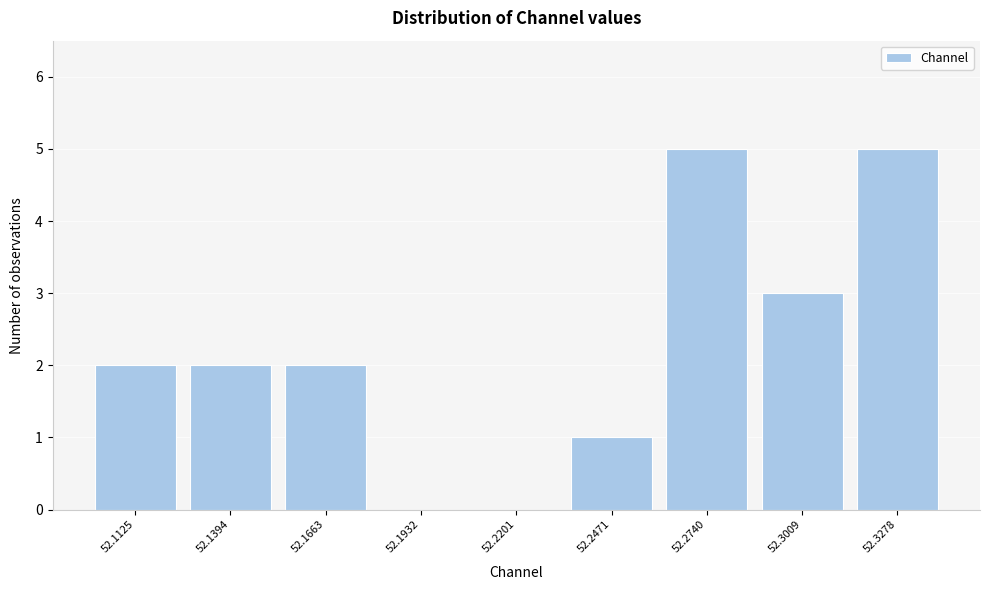

Reading right to left, list all the values displayed in this chart.

52.3278=5	52.3009=3	52.2740=5	52.2471=1	52.2201=0	52.1932=0	52.1663=2	52.1394=2	52.1125=2